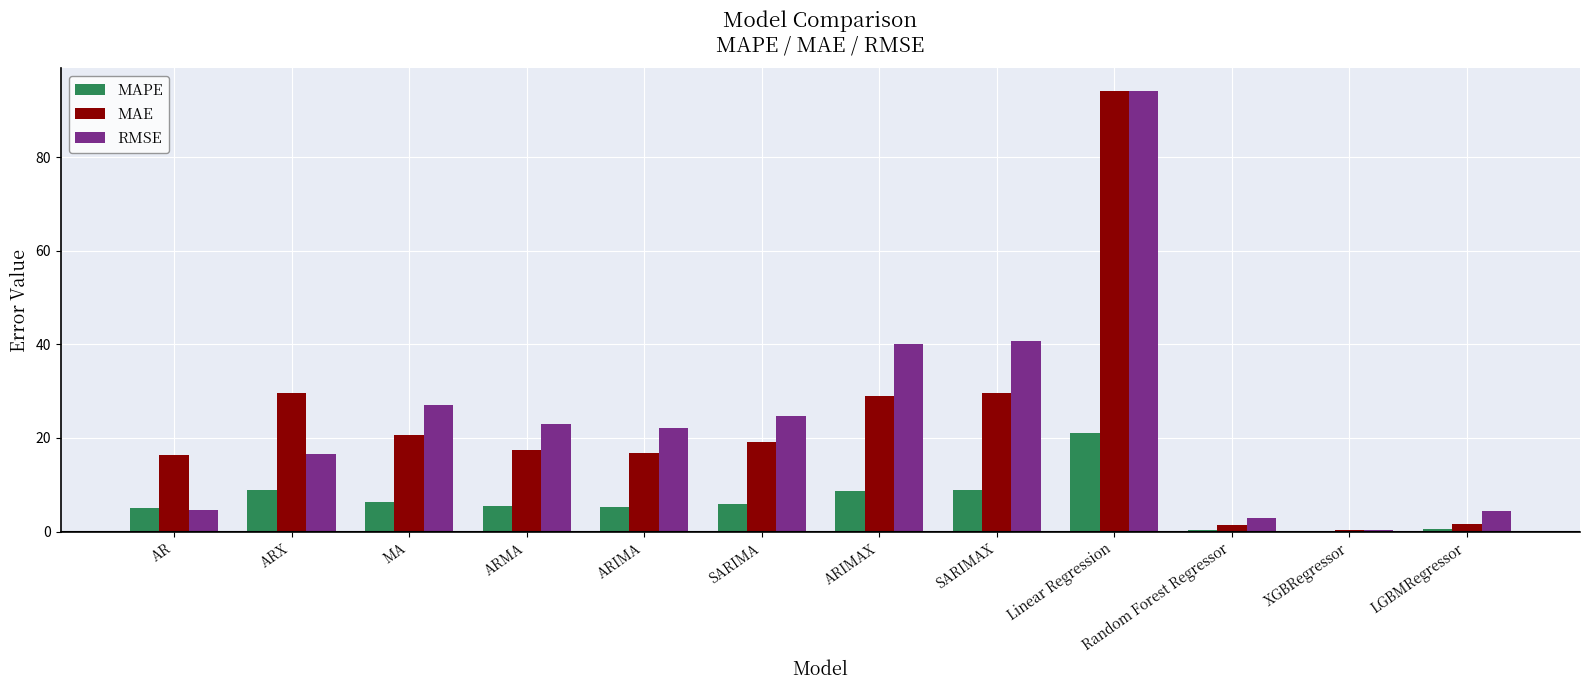

What are all the series names shown in the legend?

MAPE, MAE, RMSE